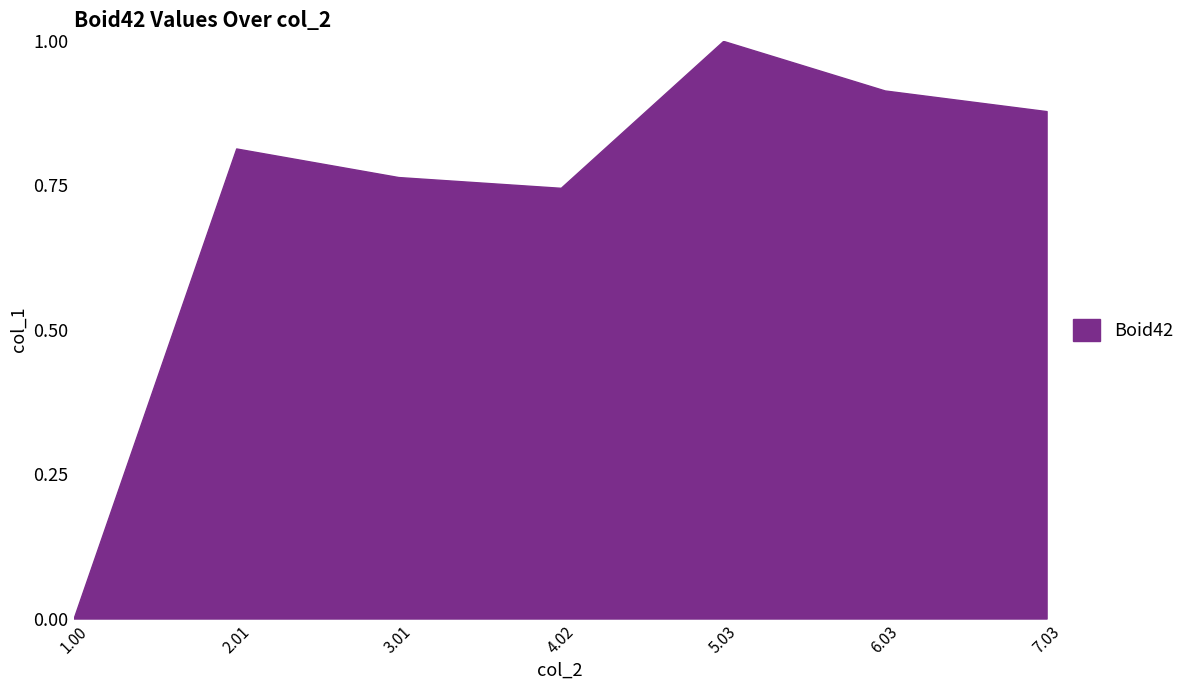

What is the sum of all values?

5.1